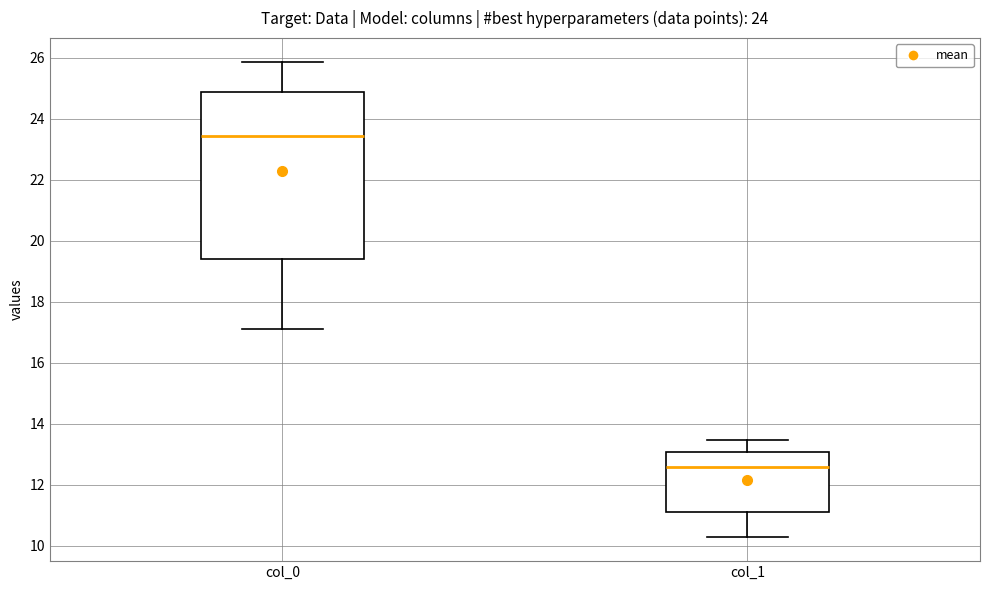

Which box has the highest median line?

col_0